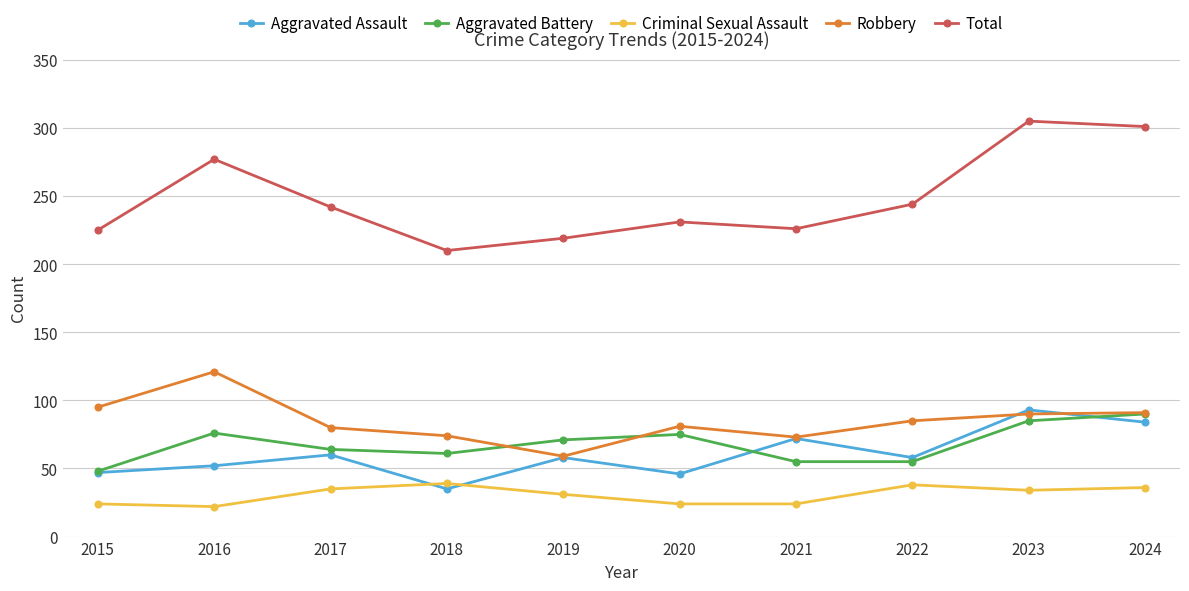

How many series are shown in this chart?

5